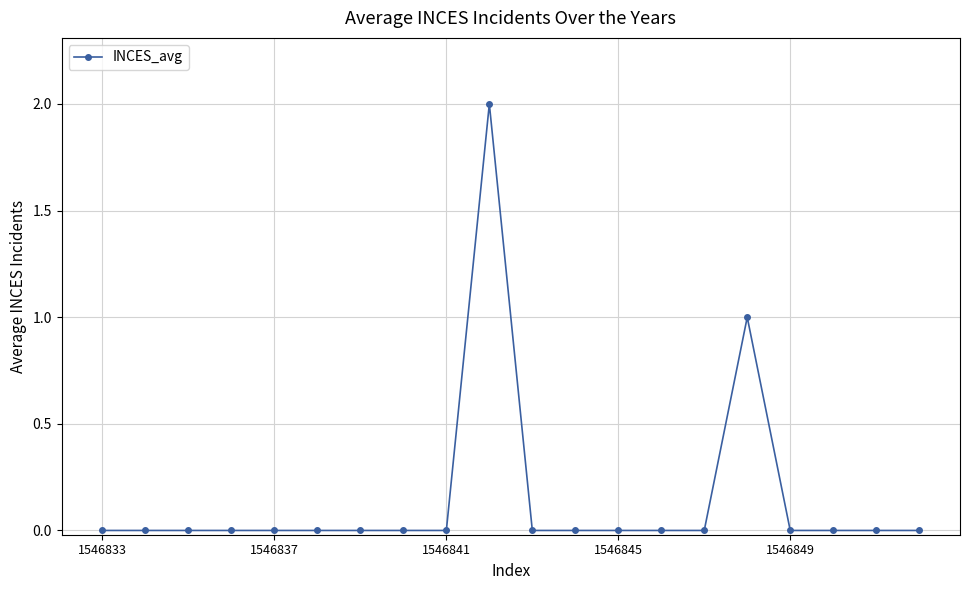

What is the value of the 16th point from the left?

1